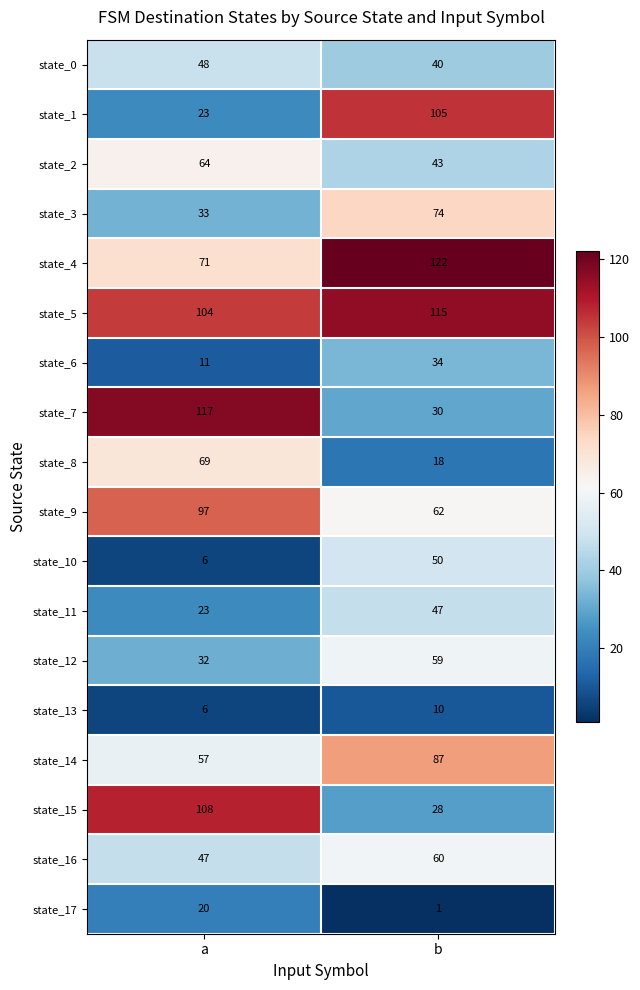

What is the sum of the state_15 values at b and a?

136